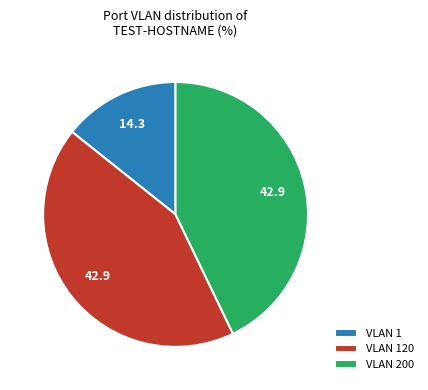

Combined, do VLAN 200 and VLAN 1 account for over 50%?

Yes